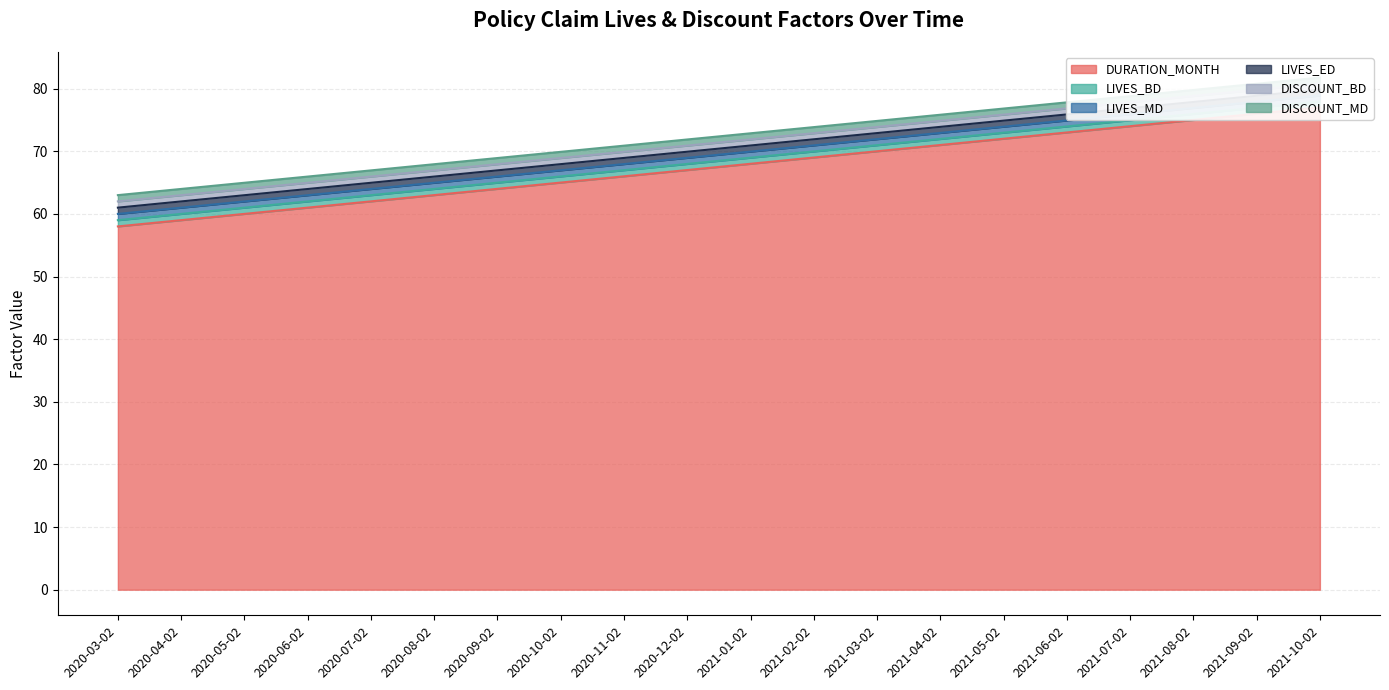

How many values in the LIVES_ED series are below 70?

10